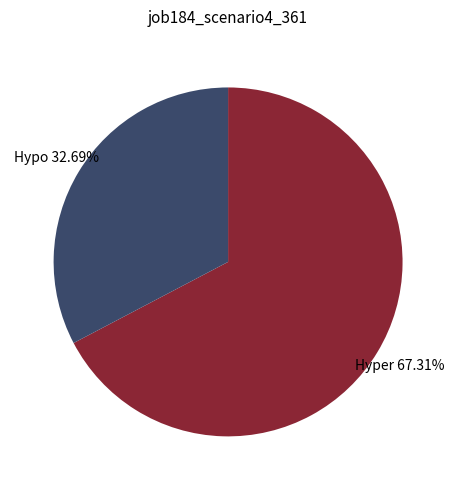

What is the ratio of the value at Hypo to the value at Hyper?

0.5